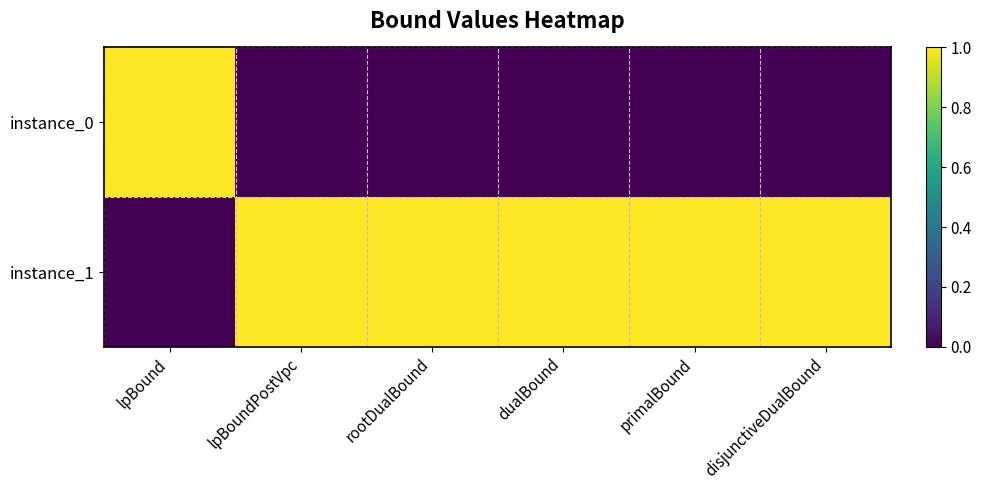

Rank the series by their maximum value, from lowest to highest.

instance_0, instance_1